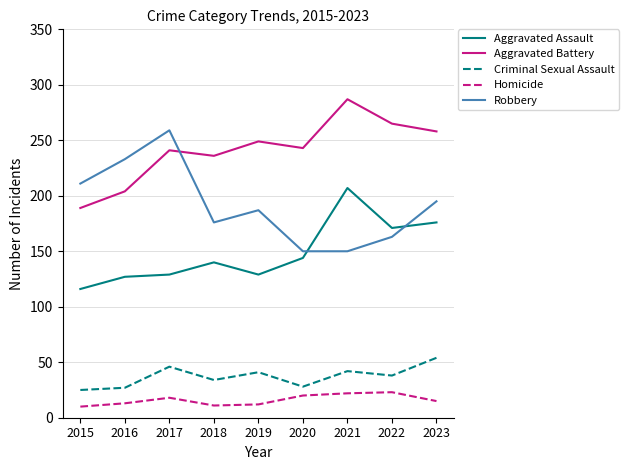

Is the value of Aggravated Battery at 2019 greater than the value of Criminal Sexual Assault at 2020?

Yes